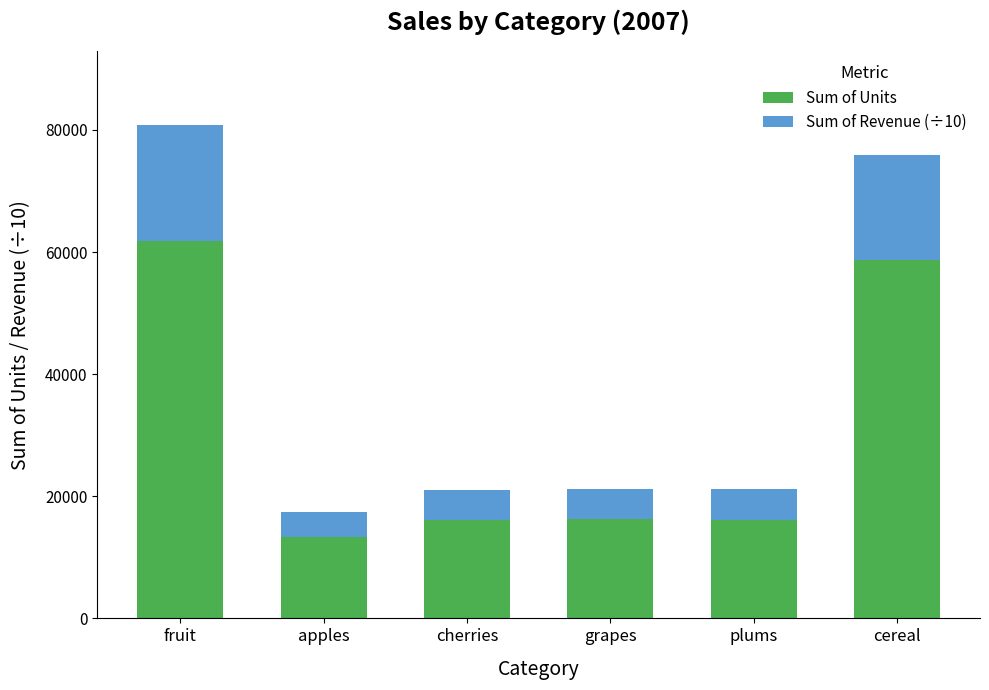

How many series are shown in this chart?

2